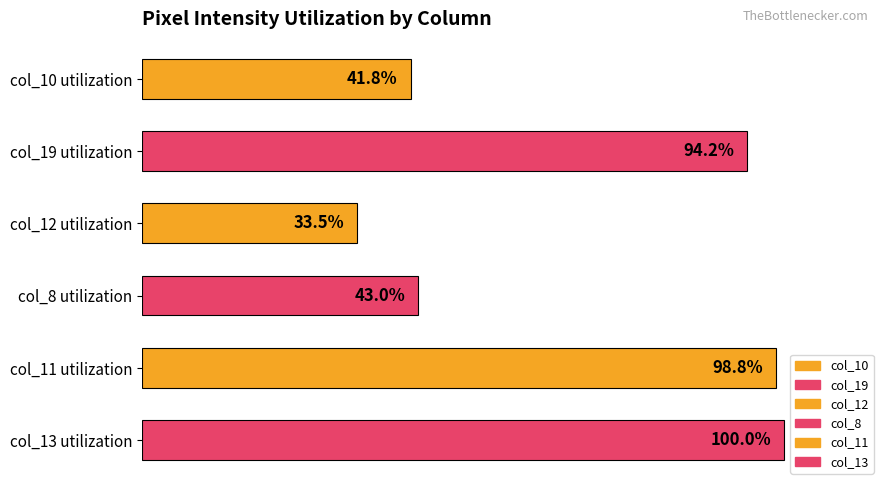

Where is the data nearest to the value 66?

col_8 utilization